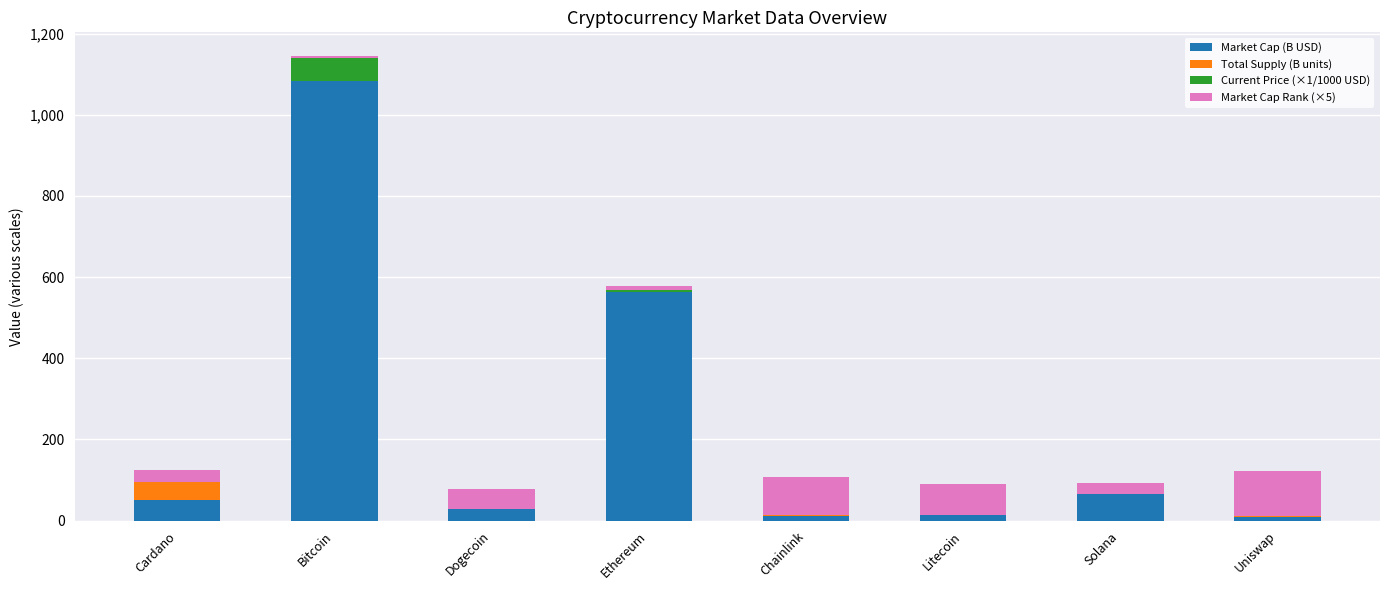

At which category is the sum across all series the highest?

Bitcoin